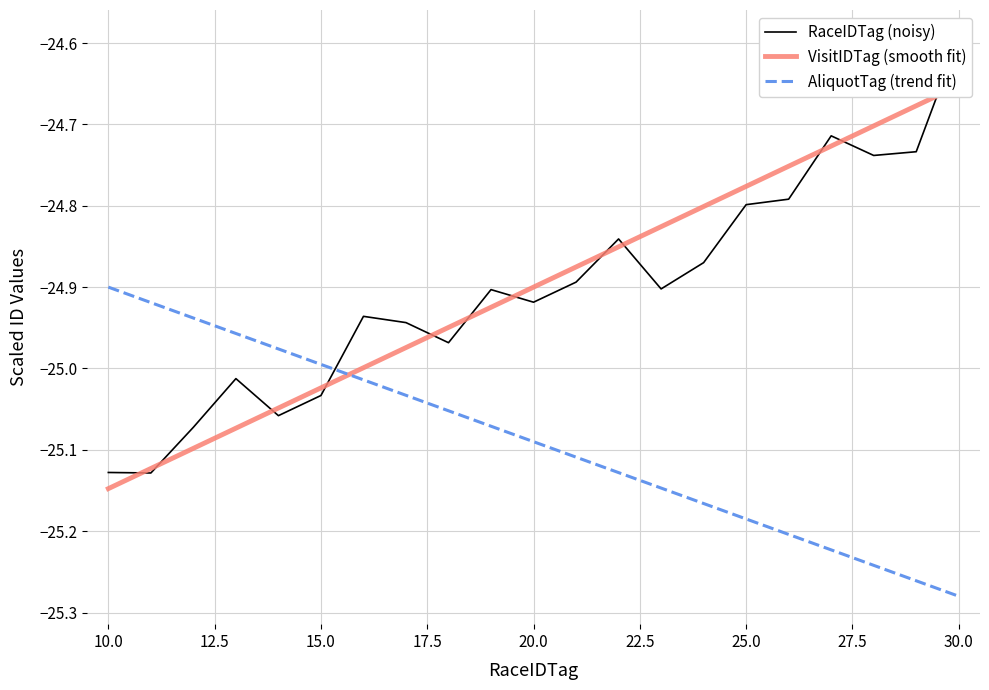

The value of AliquotTag (trend fit) at 10.0 is -16.0. True or false?

False